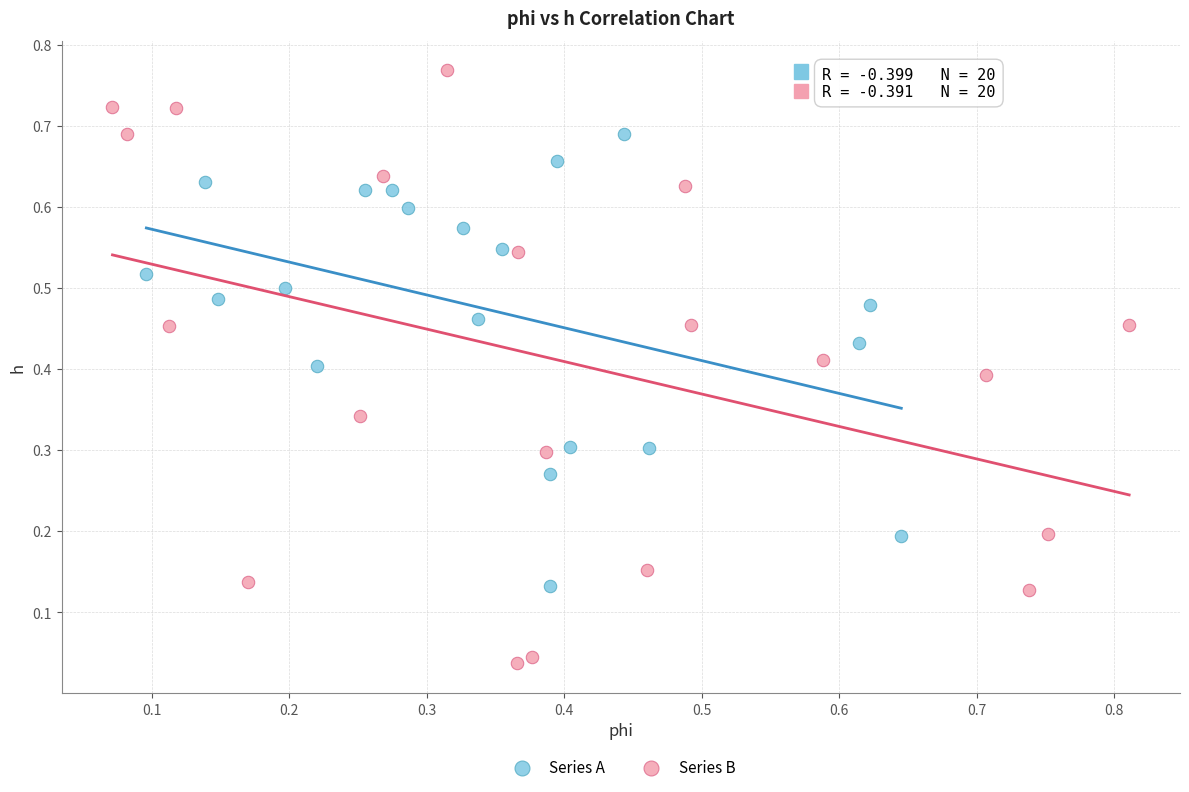

Which series contains the lowest Y value?

Series B